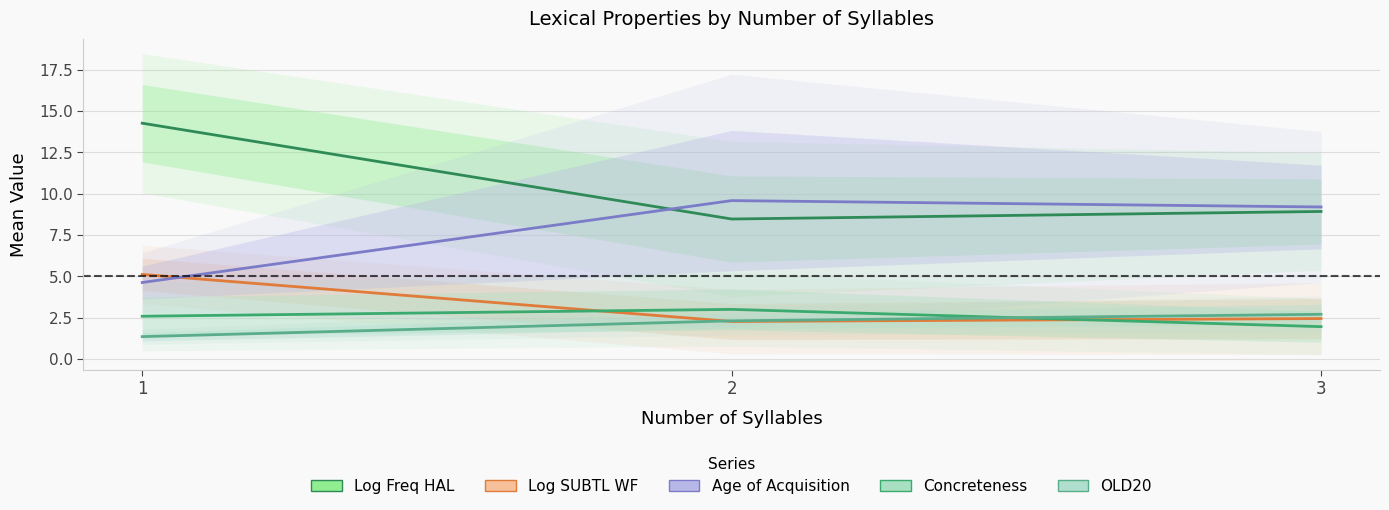

Reading left to right, list all the values displayed in this chart.

Log Freq HAL: 14.3	8.5	8.9
Log SUBTL WF: 5.1	2.3	2.4
Age of Acquisition: 4.6	9.6	9.2
Concreteness: 2.6	3.0	2.0
OLD20: 1.3	2.3	2.7